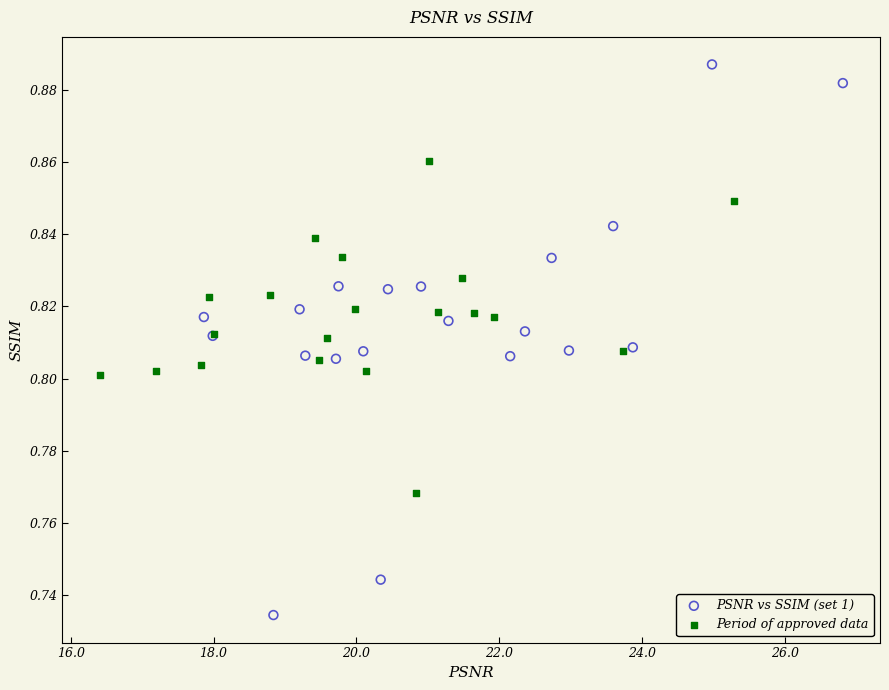

Which series has the largest Y range (max minus min)?

PSNR vs SSIM (set 1)